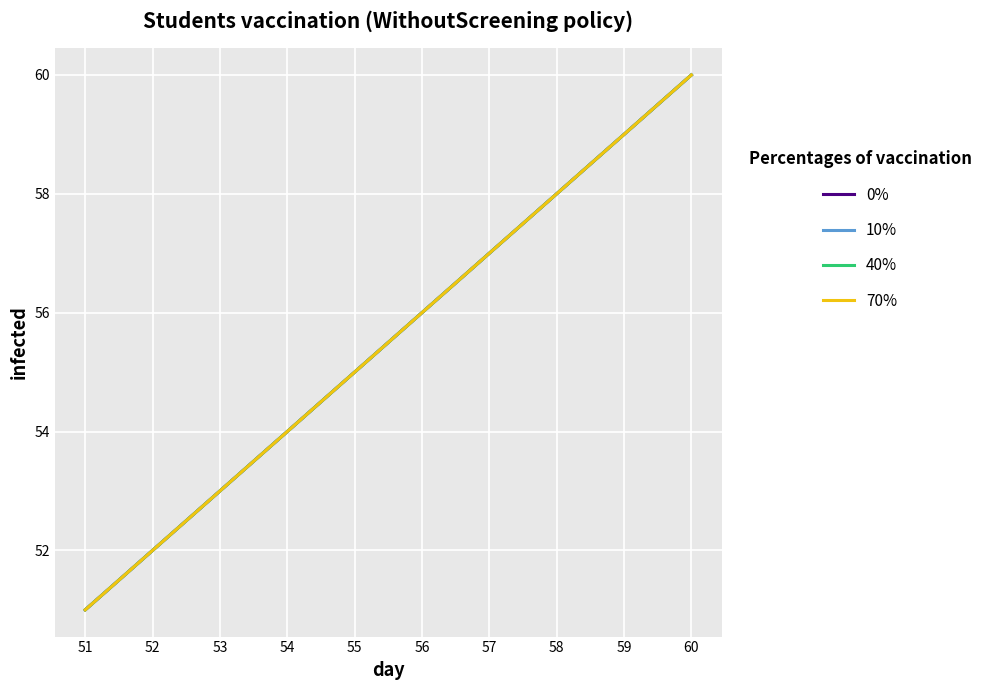

What is the difference between the 0% values at 57 and 52?

5